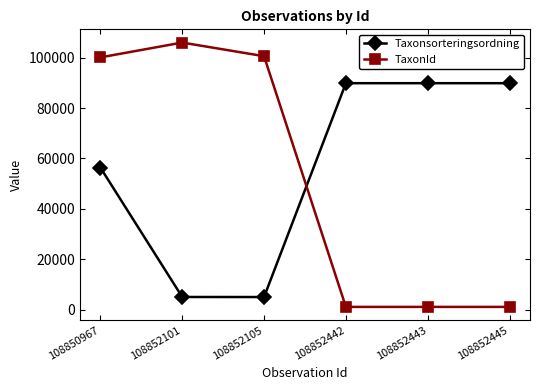

What is the value of the TaxonId point at the 5th from the left?

1209